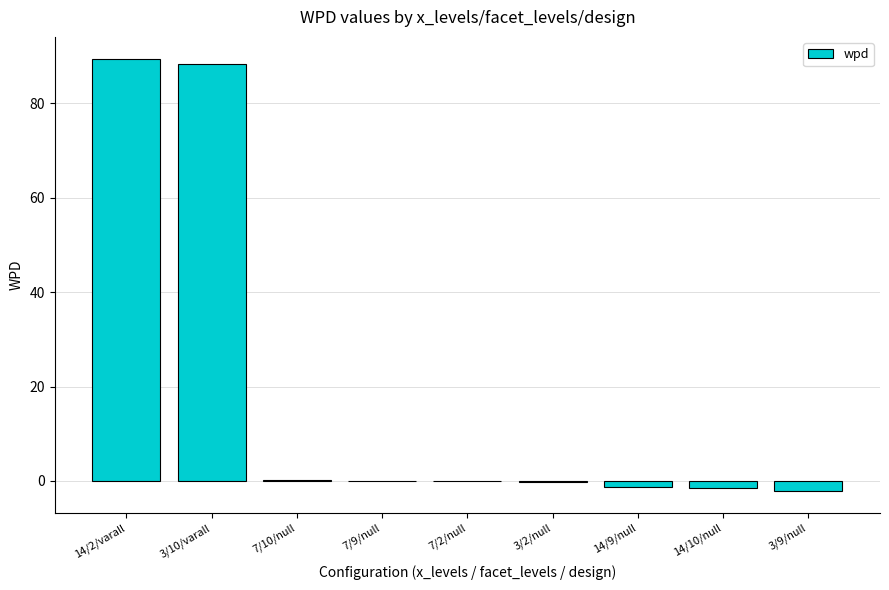

What is the greatest value displayed?

89.5